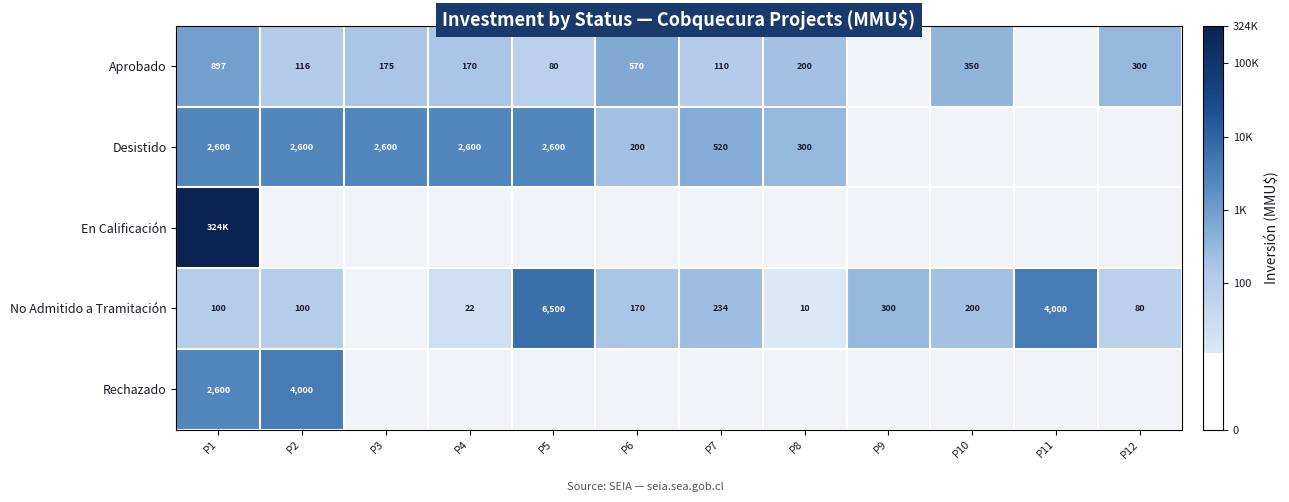

Is the value of No Admitido a Tramitación at P4 greater than the value of Aprobado at P1?

No